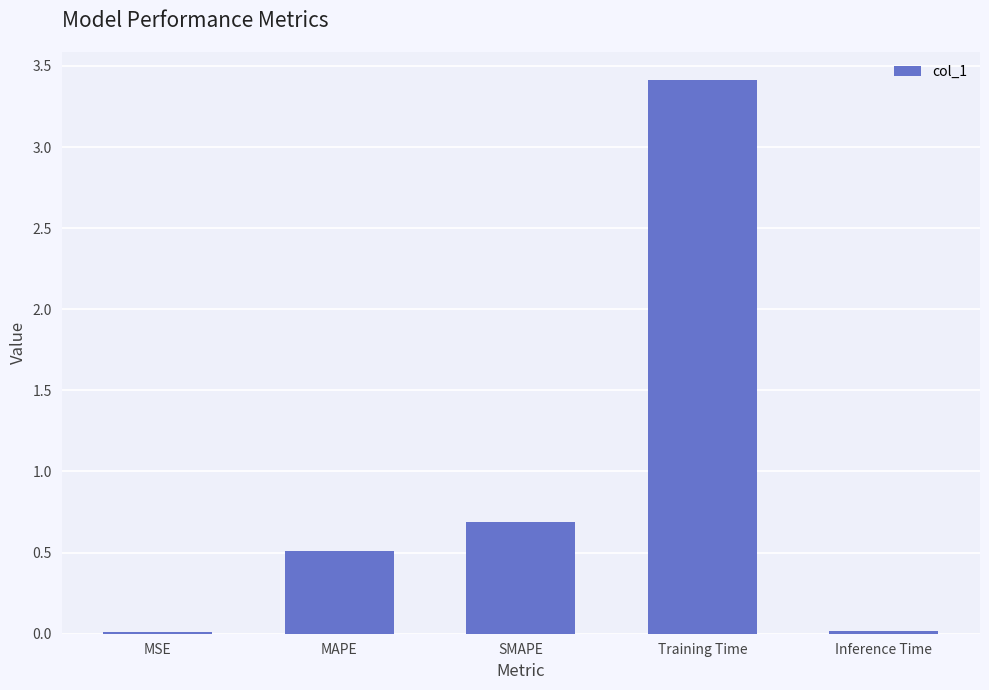

What is the label of the 5th bar from the right?

MSE